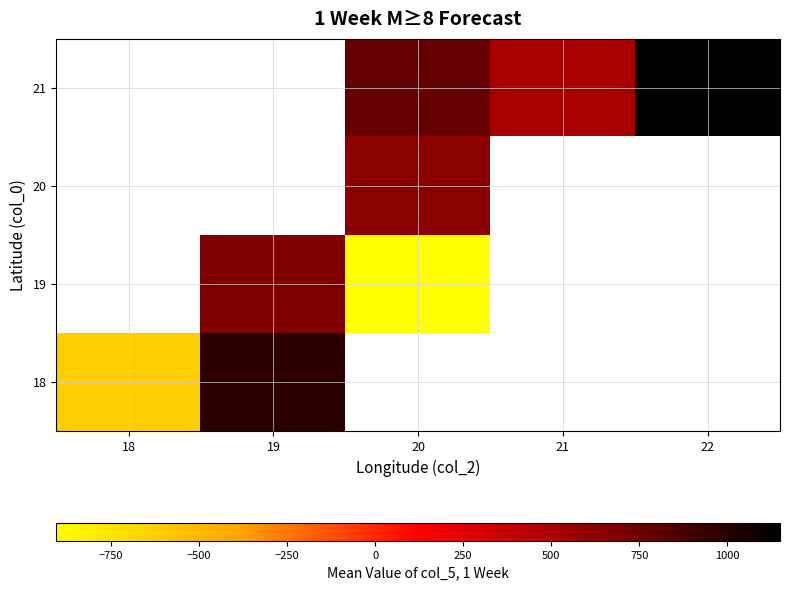

List the series in order of their overall mean, lowest first.

18, 19, 20, 21